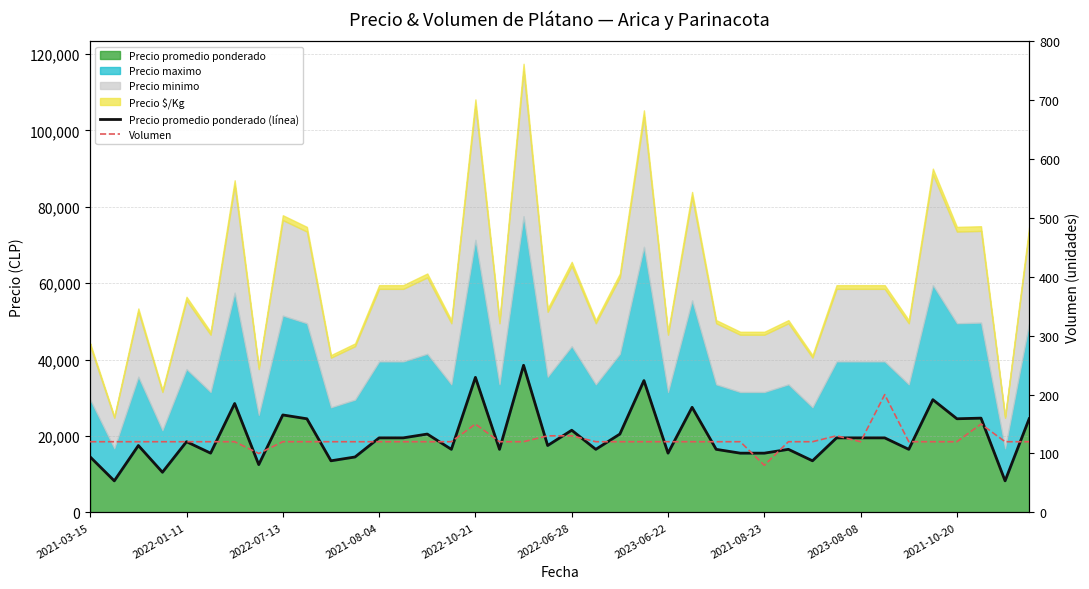

What is the minimum value for Precio promedio ponderado (línea)?

8250